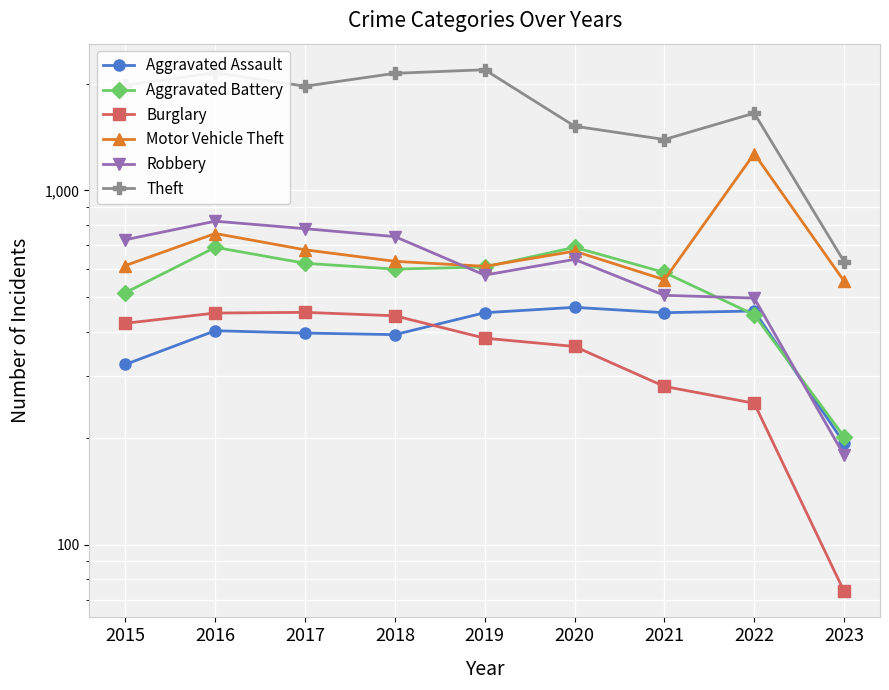

What is the approximate value of Robbery at 2015, to the nearest 50?

750